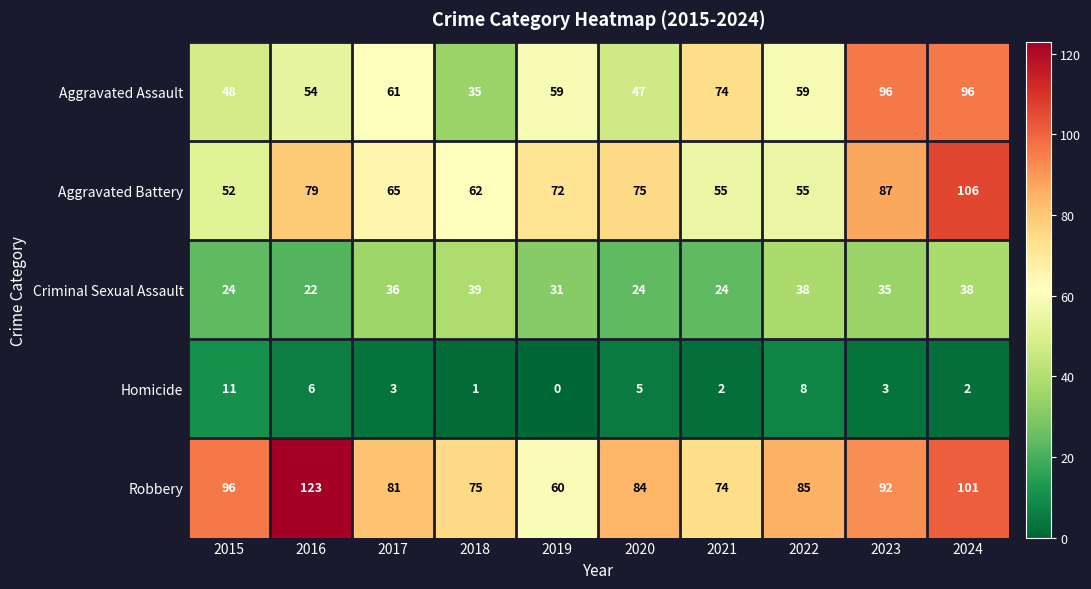

What is the maximum value for Robbery?

123